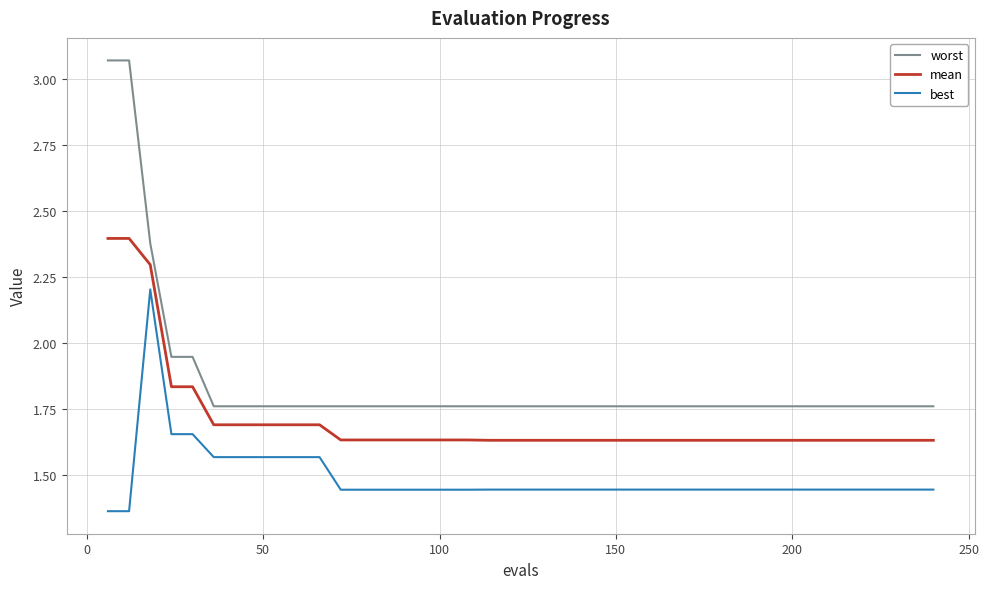

Which series has the largest total across all categories?

worst